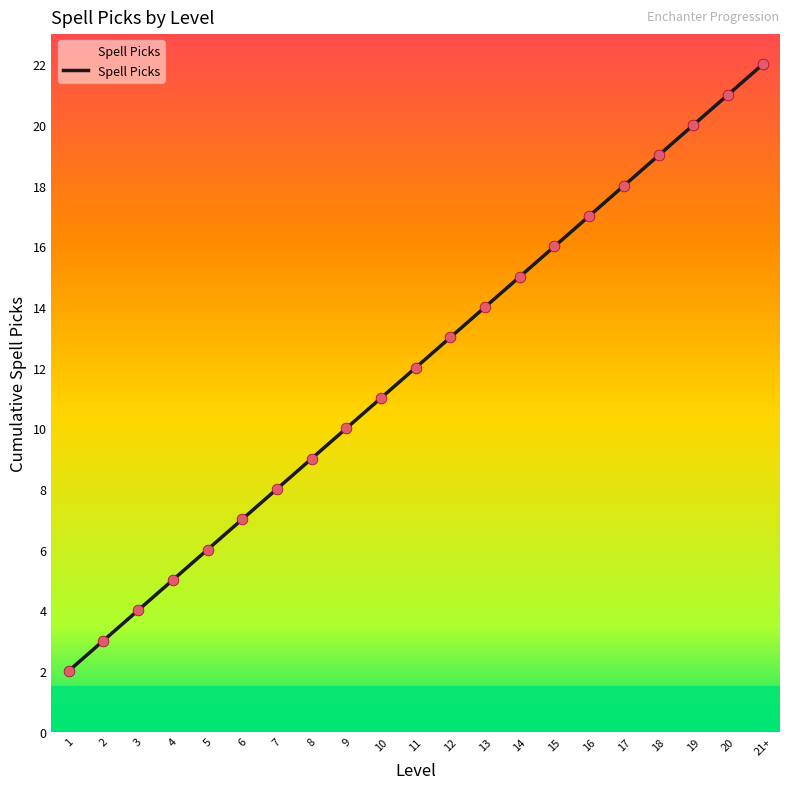

Which has a higher value, 18 or 6?

18